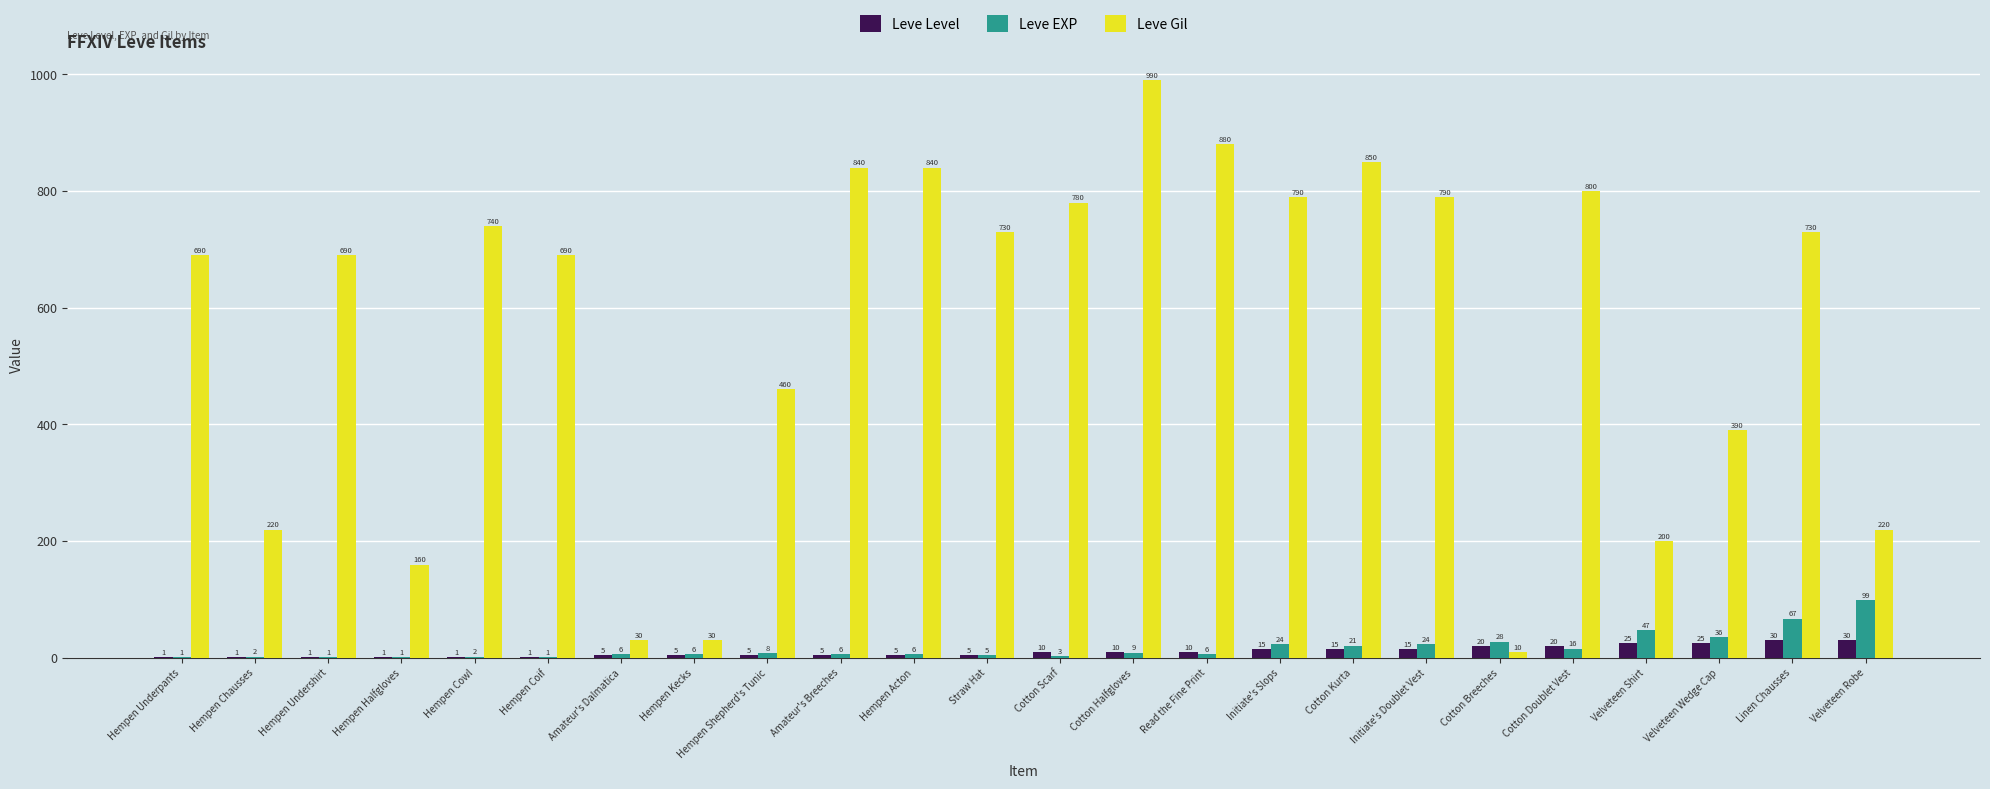

What is the difference between the Leve Gil values at Cotton Breeches and Hempen Cowl?

730